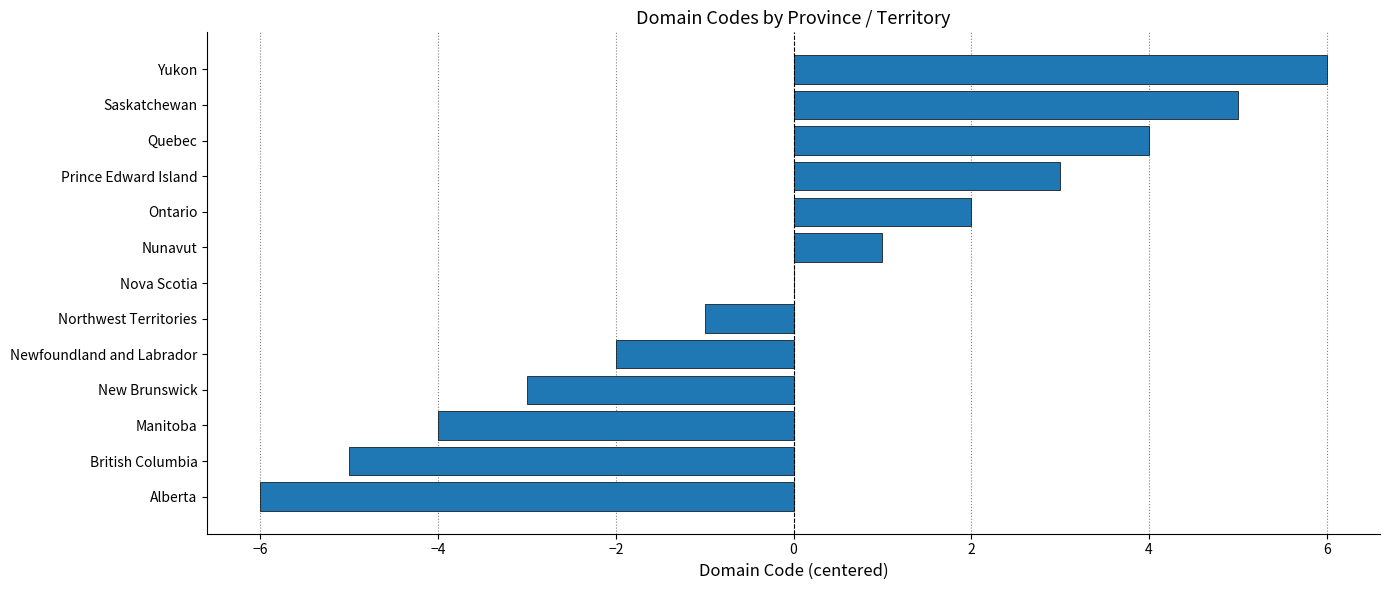

Which category has the highest value across all series?

Yukon